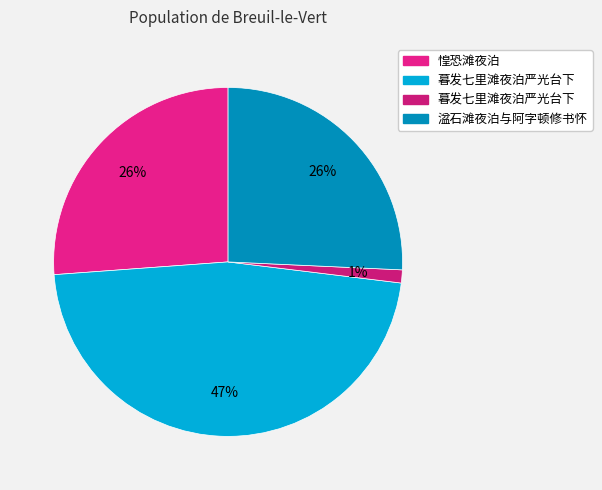

Count the number of slices in the pie.

4